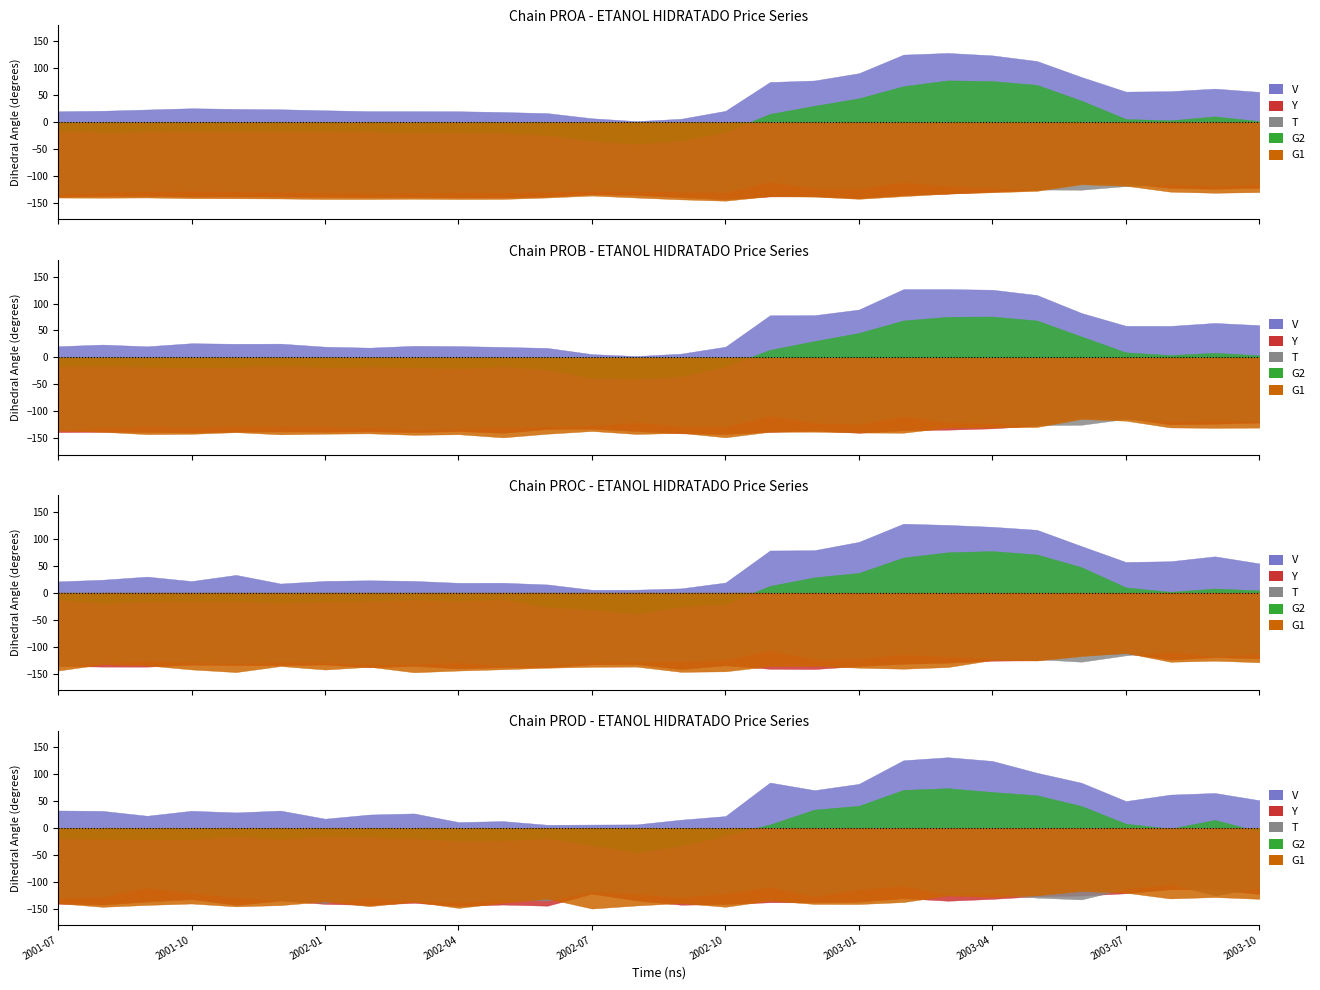

At which category does G2 (Desvio Padrao Revenda) reach its first local valley?

2001-10